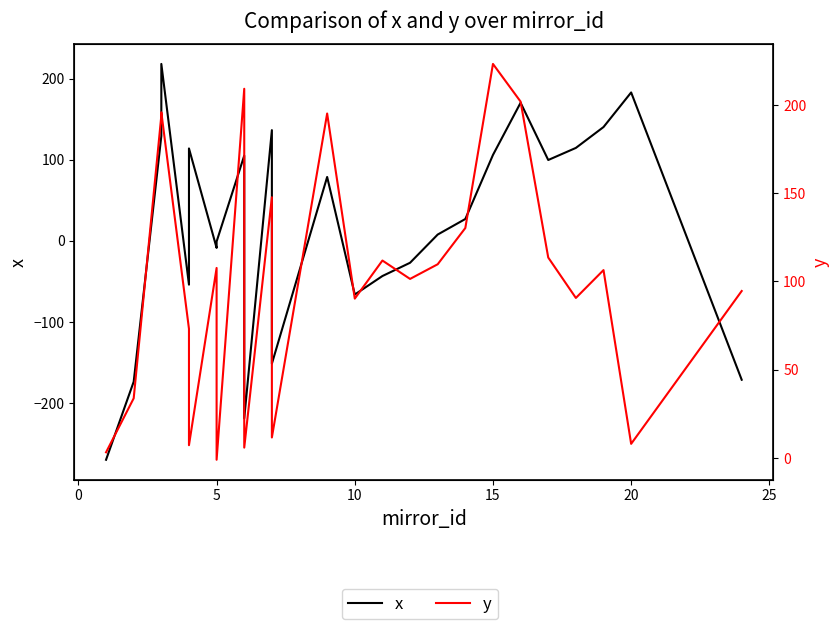

How many positive values does the y series have?

24